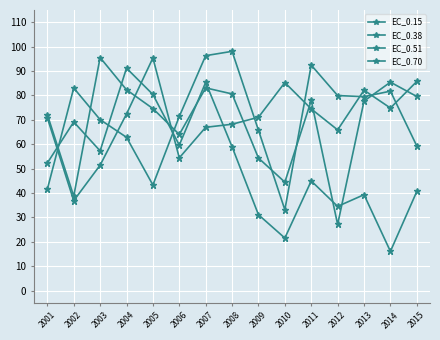

Does the chart have visible grid lines?

Yes